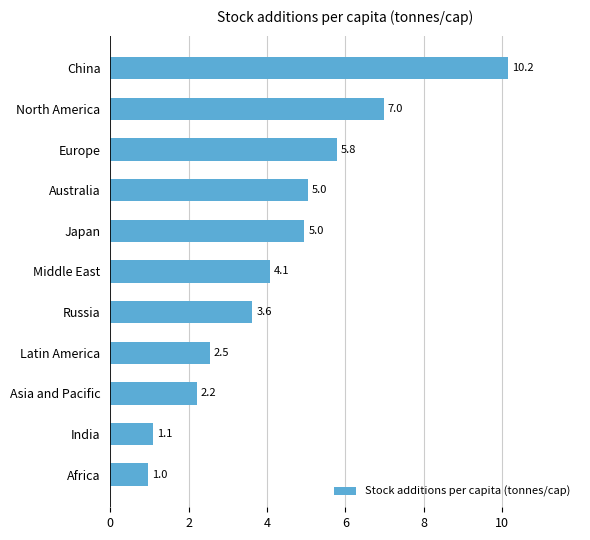

What value does the data have at Africa?

1.0